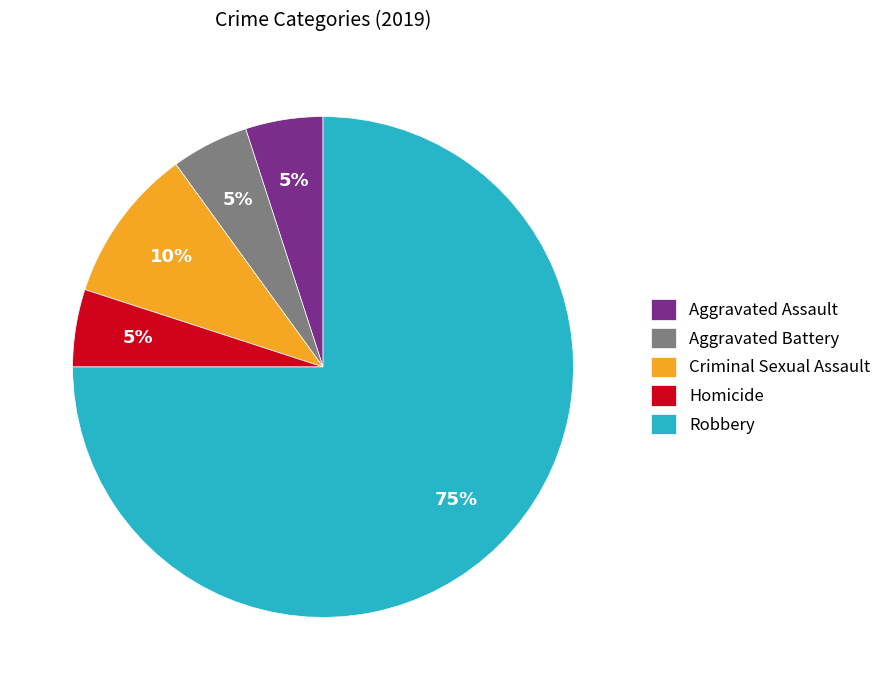

To the nearest percent, what is the average slice percentage?

20%